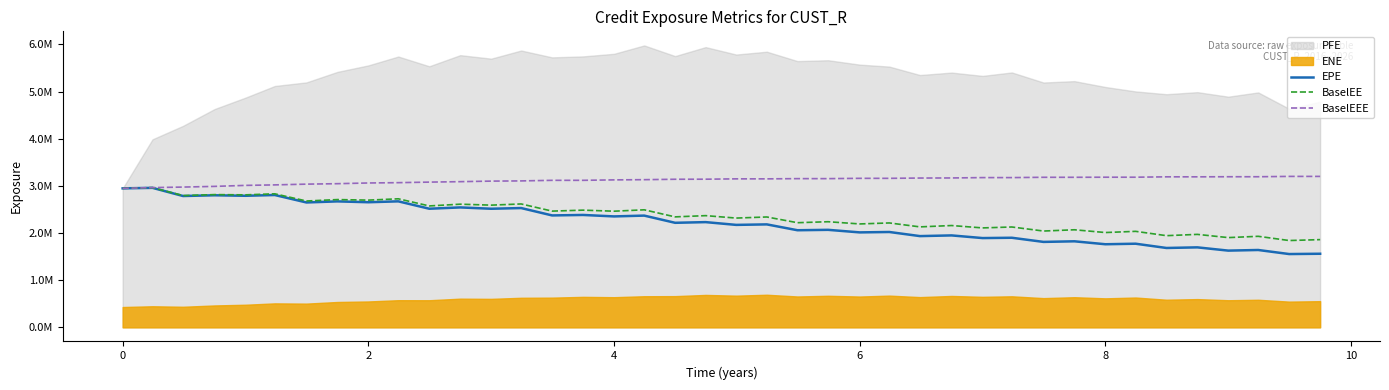

True or false: BaselEEE and BaselEE intersect in this chart.

False